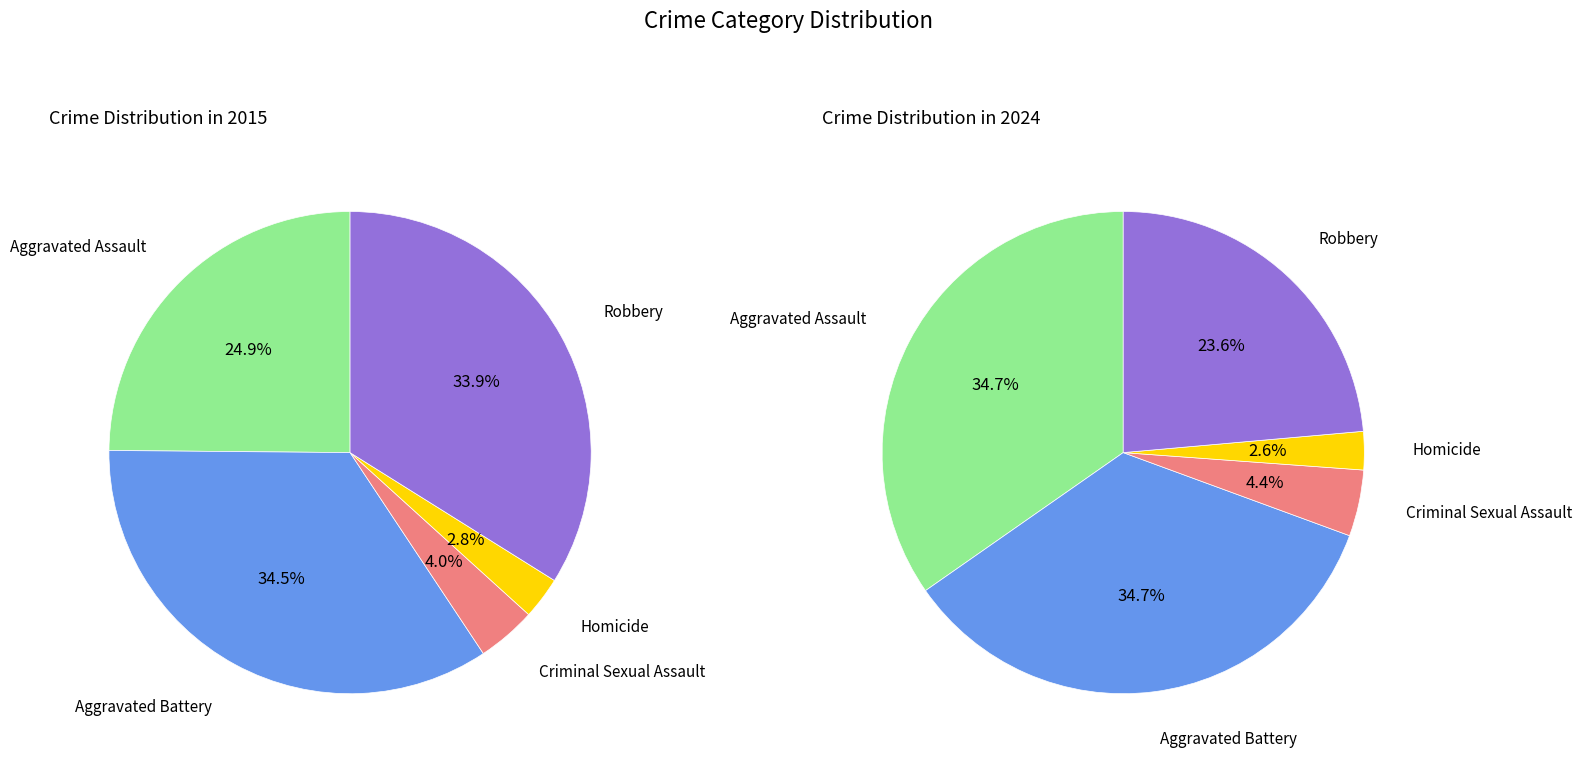

True or false: Robbery accounts for 24% of the total.

True